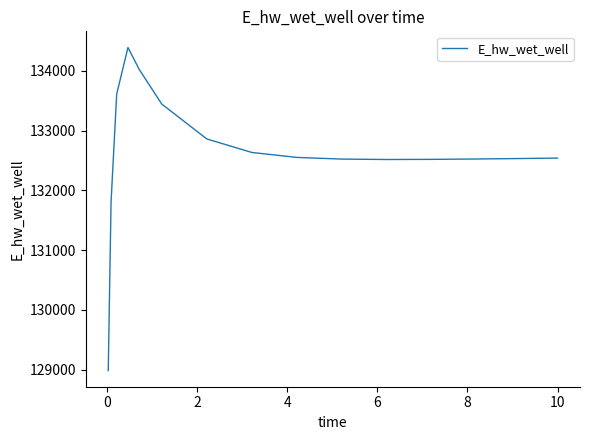

What is the difference between the maximum and minimum values?

5409.6